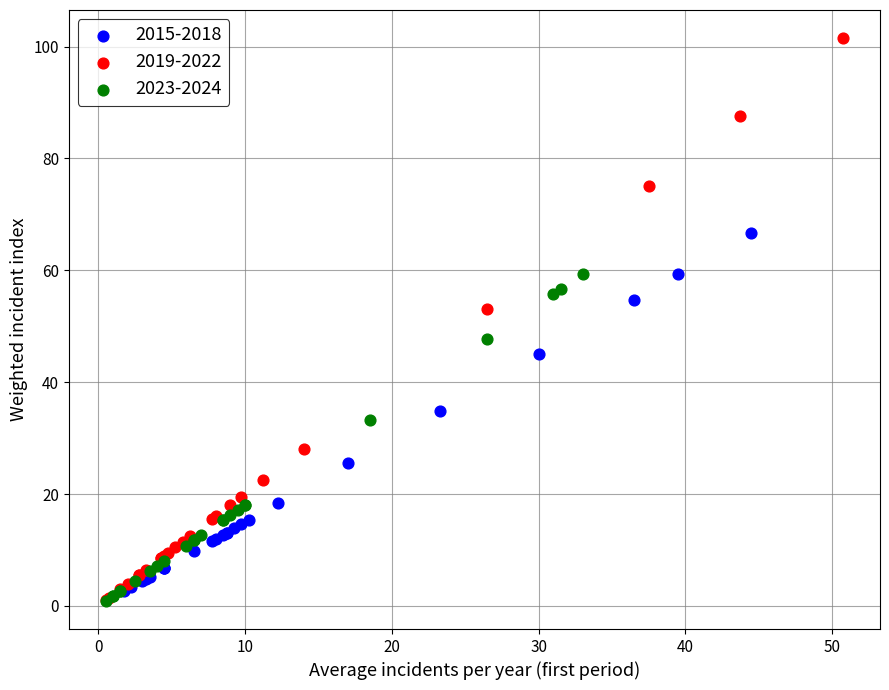

Which series reaches the maximum Y coordinate?

2019-2022